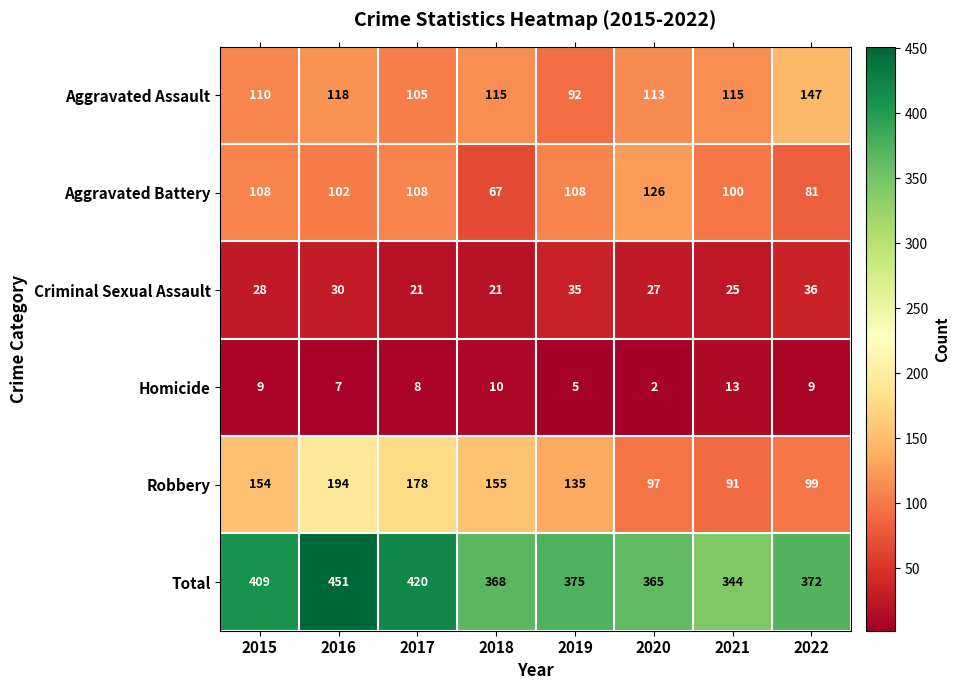

Is it true that Homicide equals 8 at 2017?

True